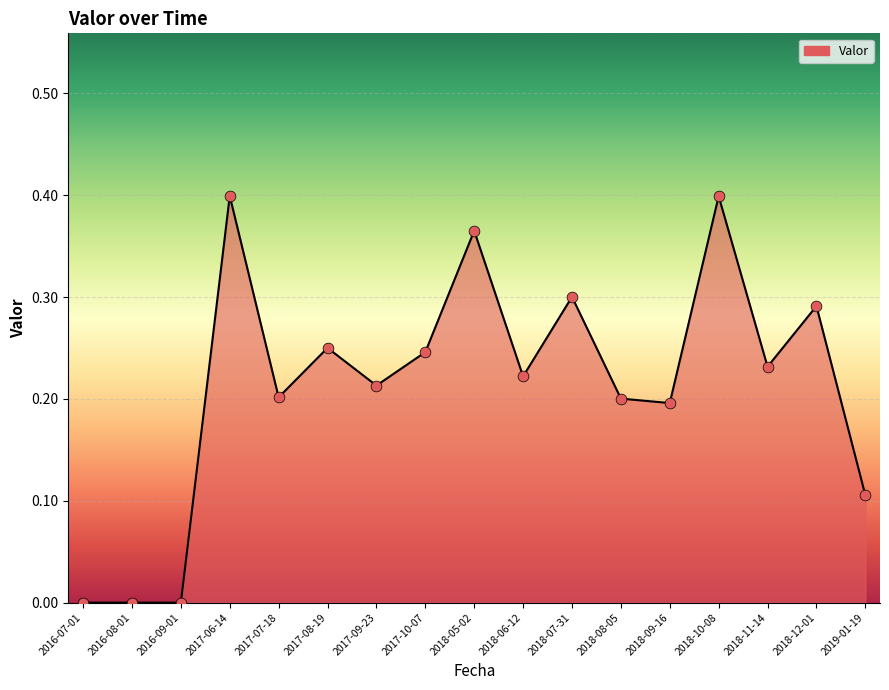

Between 2017-07-18 and 2016-08-01, which is larger?

2017-07-18